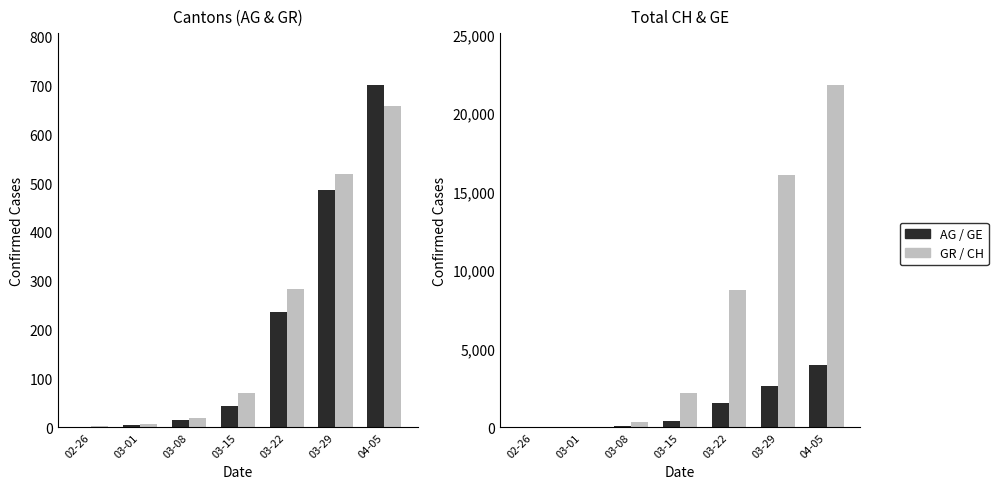

How many values in the GR series exceed 71?

3